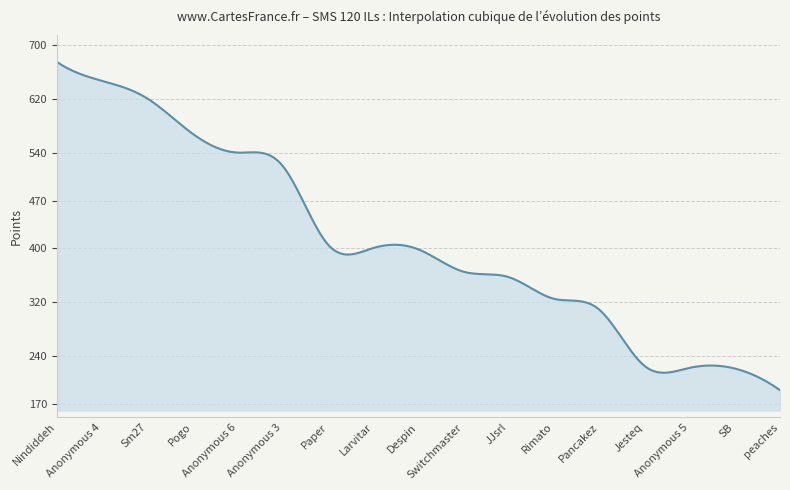

What is the minimum value shown in the chart?

190.0